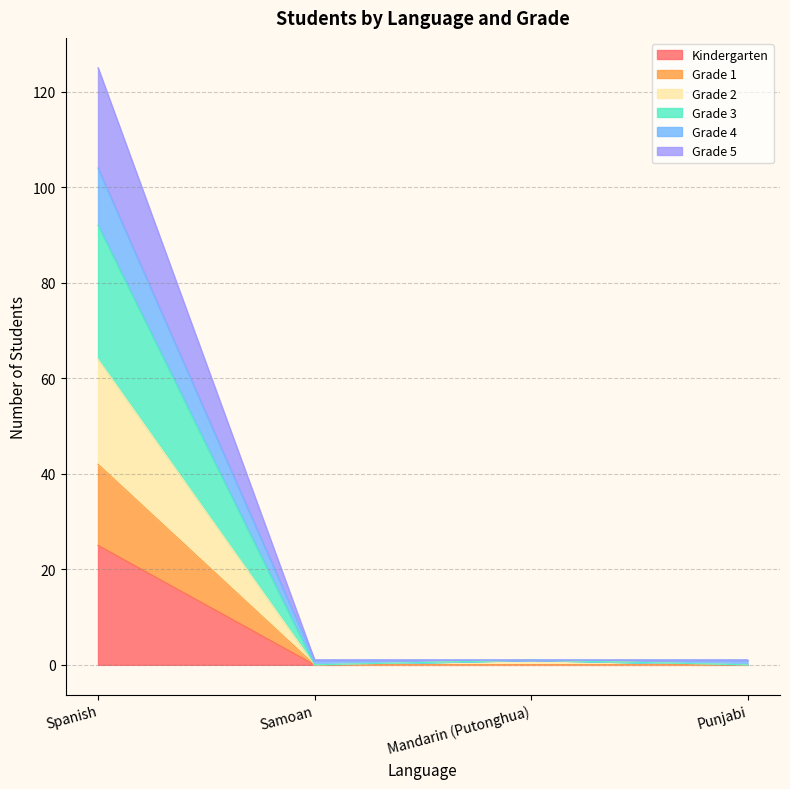

Rank the categories by Kindergarten value from highest to lowest.

Spanish, Samoan, Mandarin (Putonghua), Punjabi